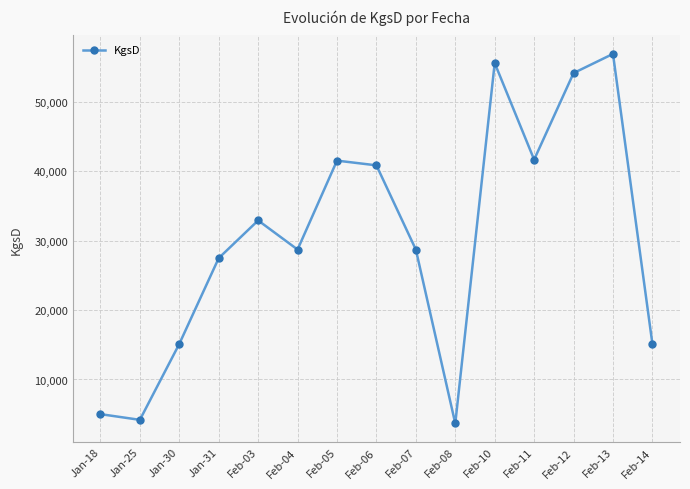

Between Feb-10 and Jan-25, which is larger?

Feb-10